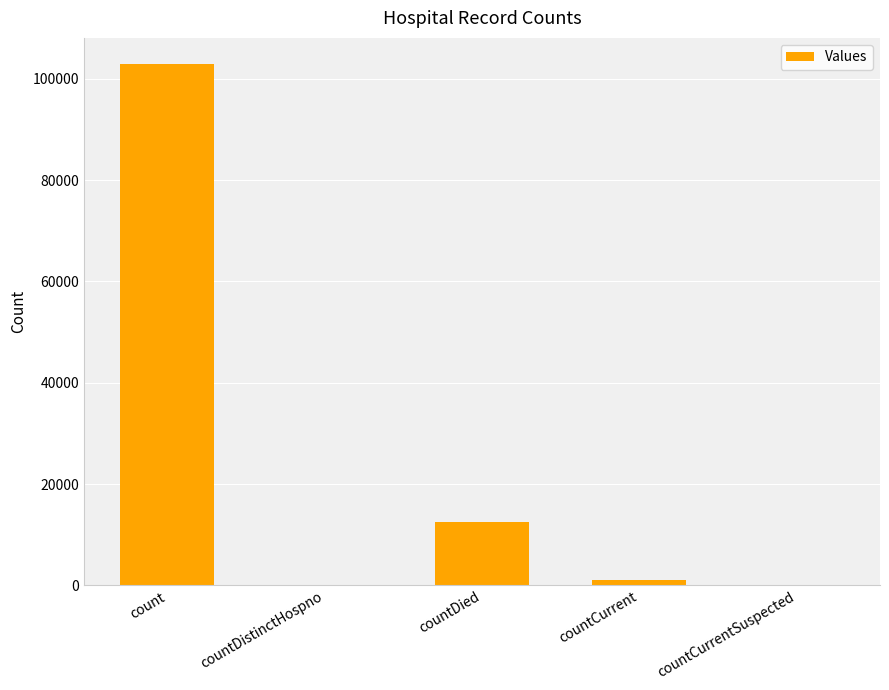

Is it true that the value at countDied is 22161?

False